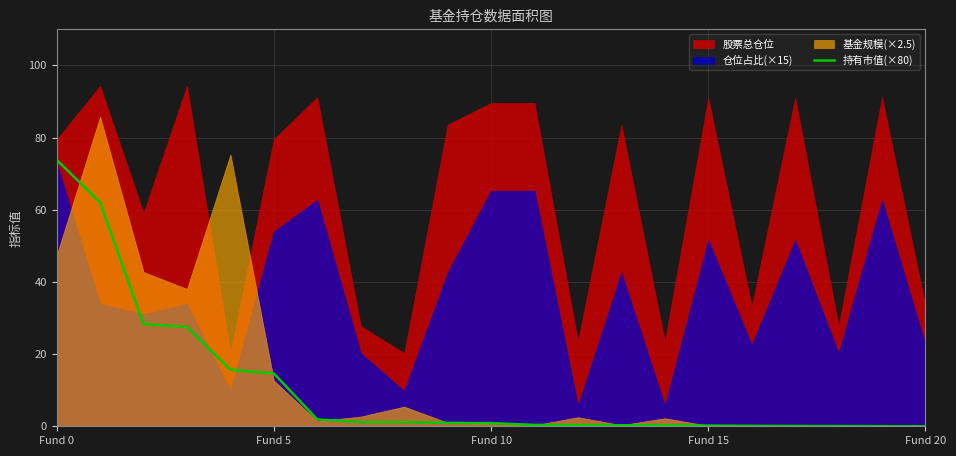

What is the highest value of the 持有市值(×80) series?

73.8